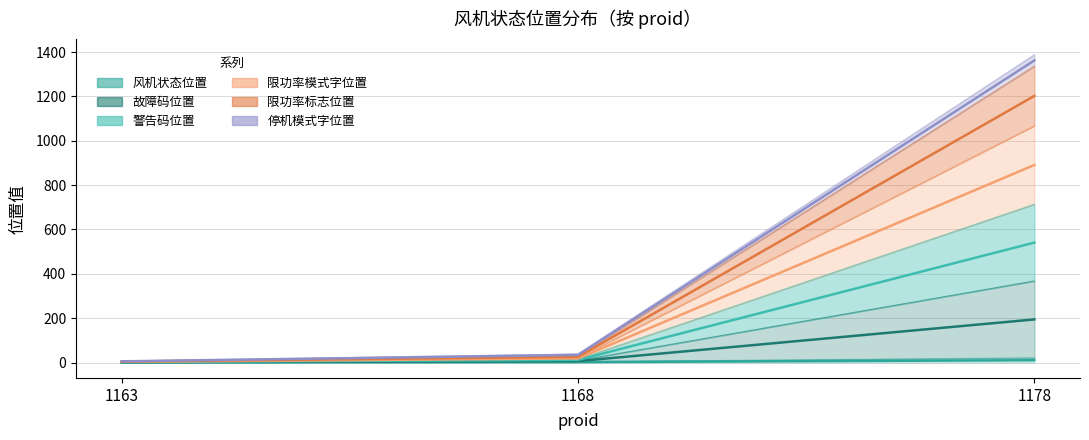

Rank the categories by 风机状态位置 value from lowest to highest.

1163, 1168, 1178